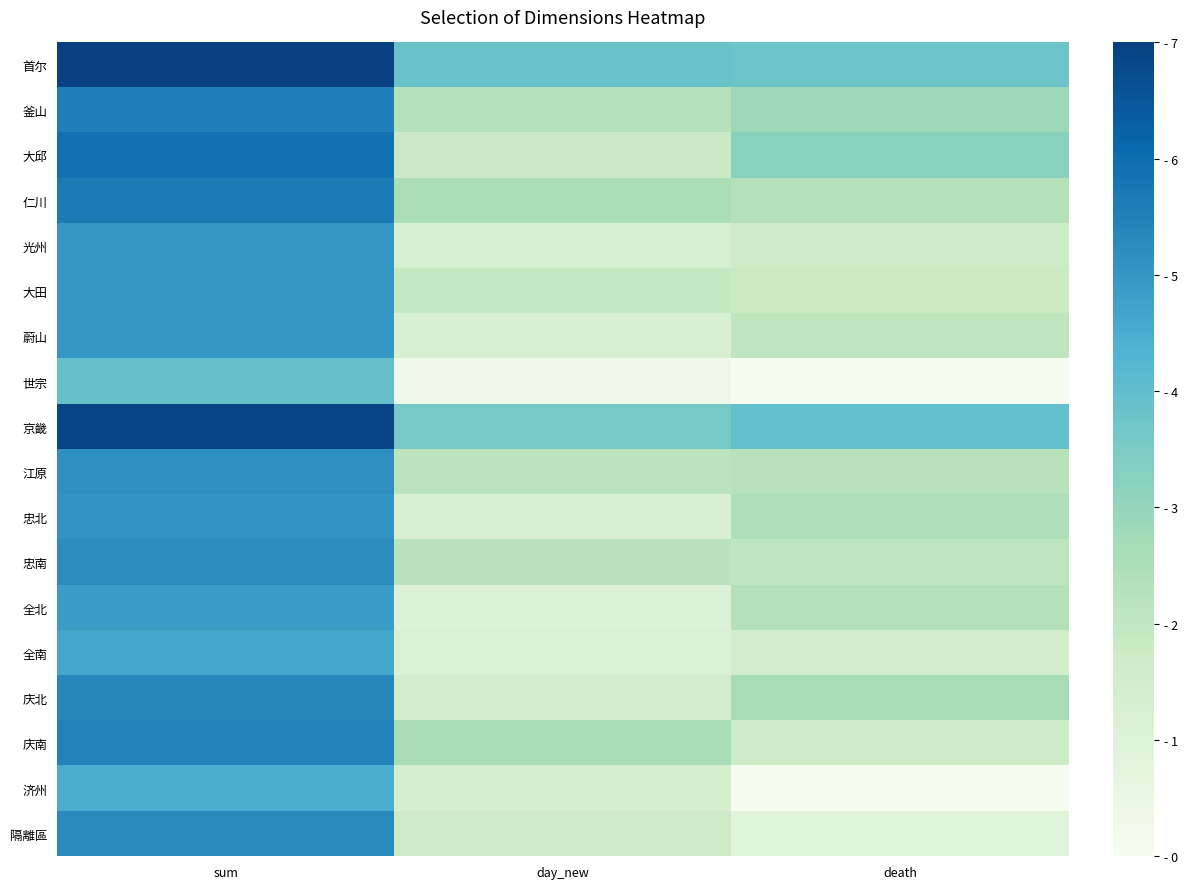

At how many categories does at least one series exceed 0?

3